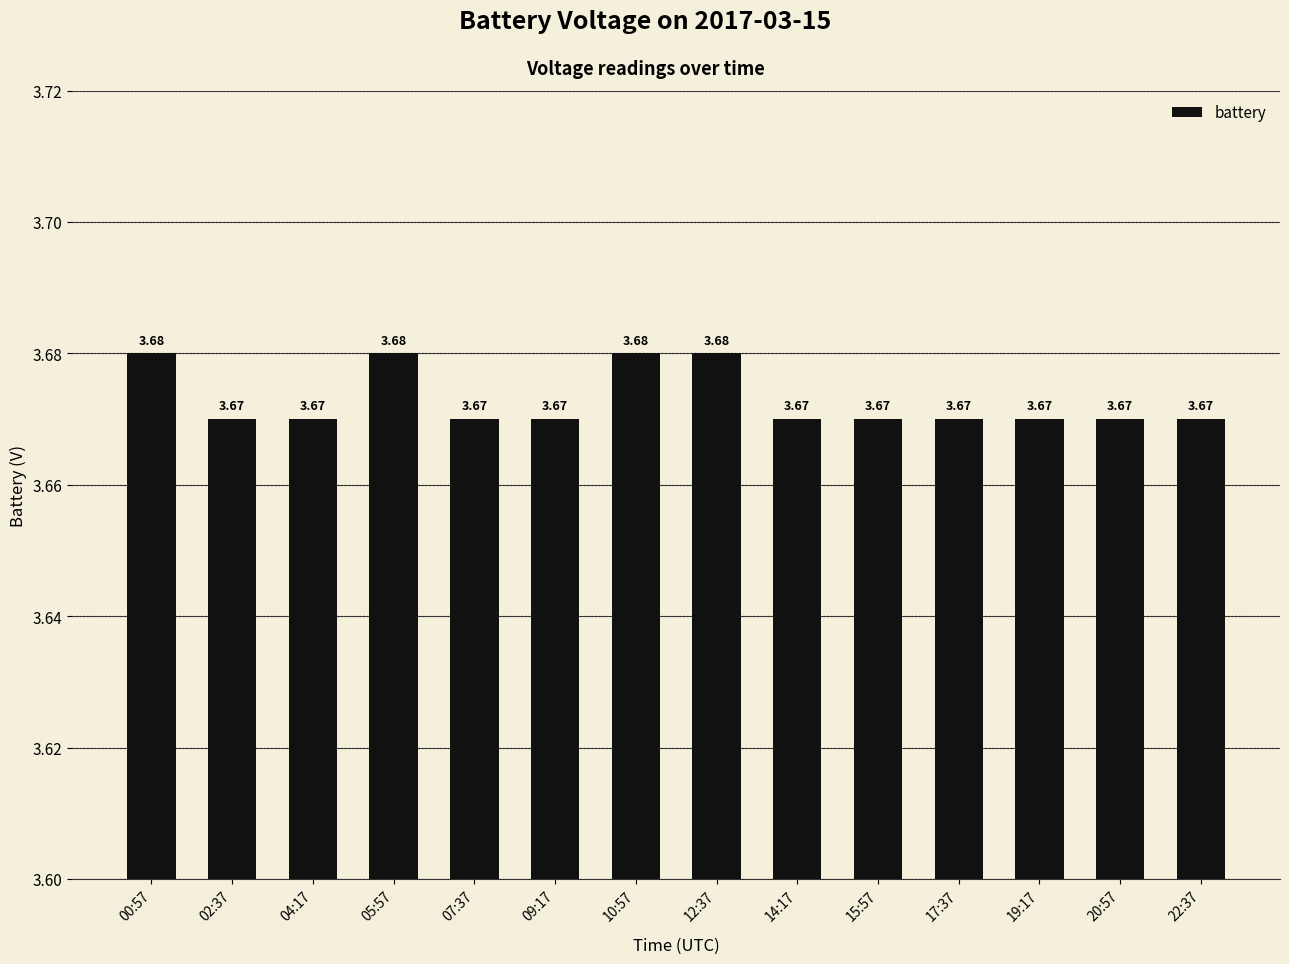

What is the ratio of the value at 14:17 to the value at 04:17?

1.0